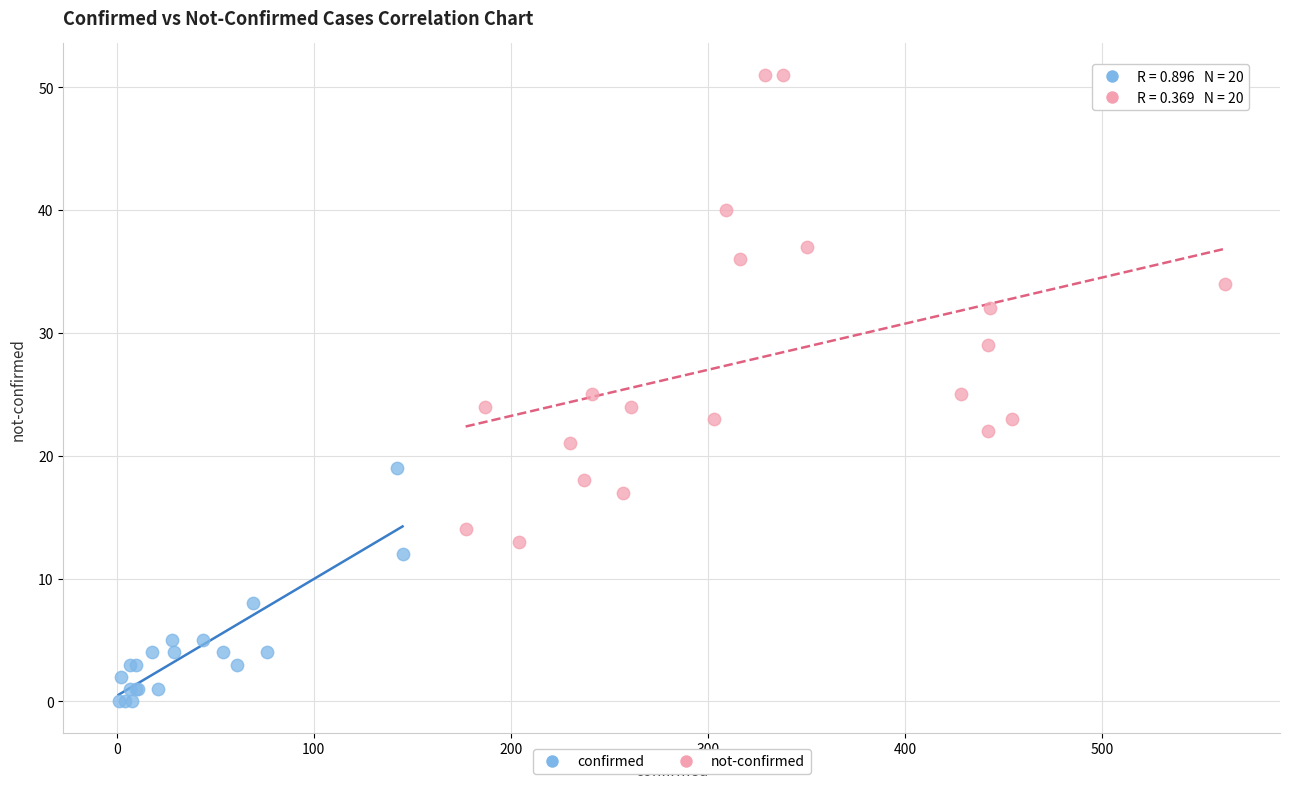

Which series has the largest Y range (max minus min)?

not-confirmed